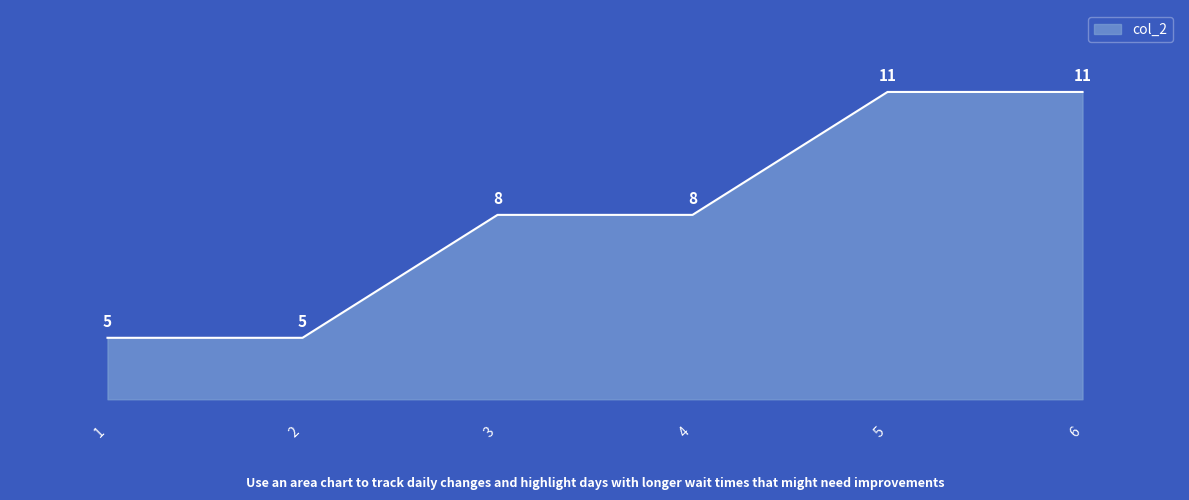

Does the chart have visible grid lines?

No